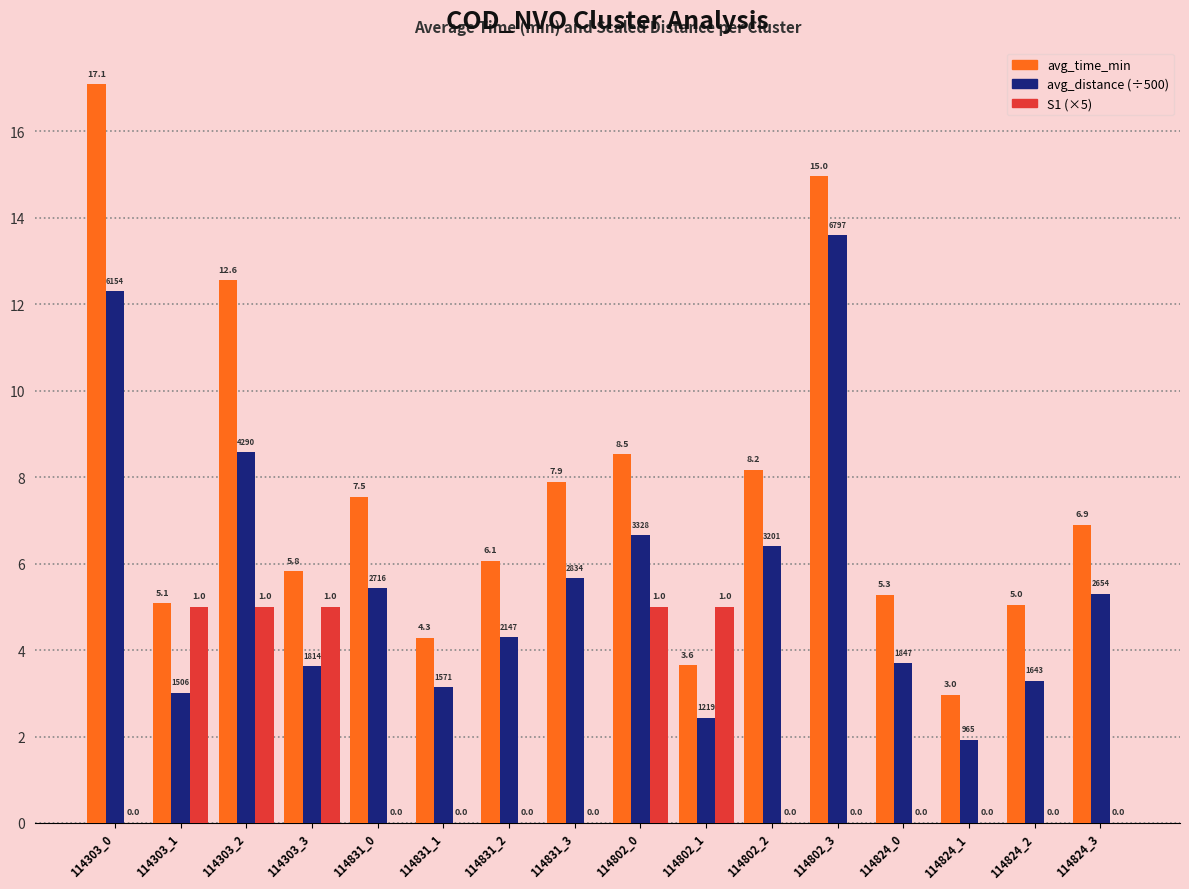

Which series has the largest total across all categories?

avg_time_min